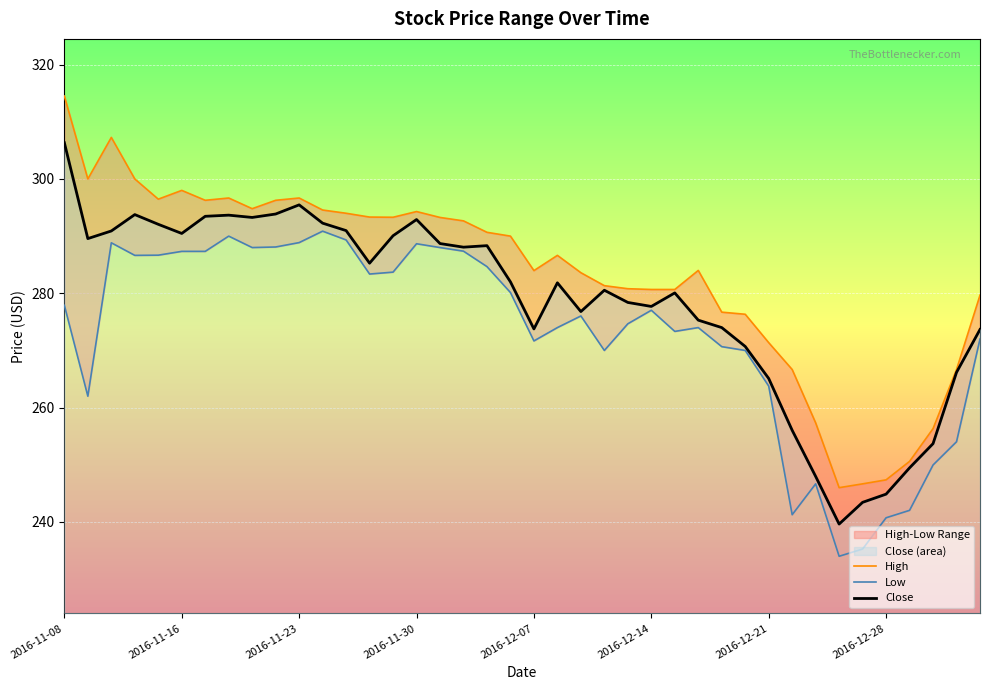

Which series has the largest total across all categories?

High